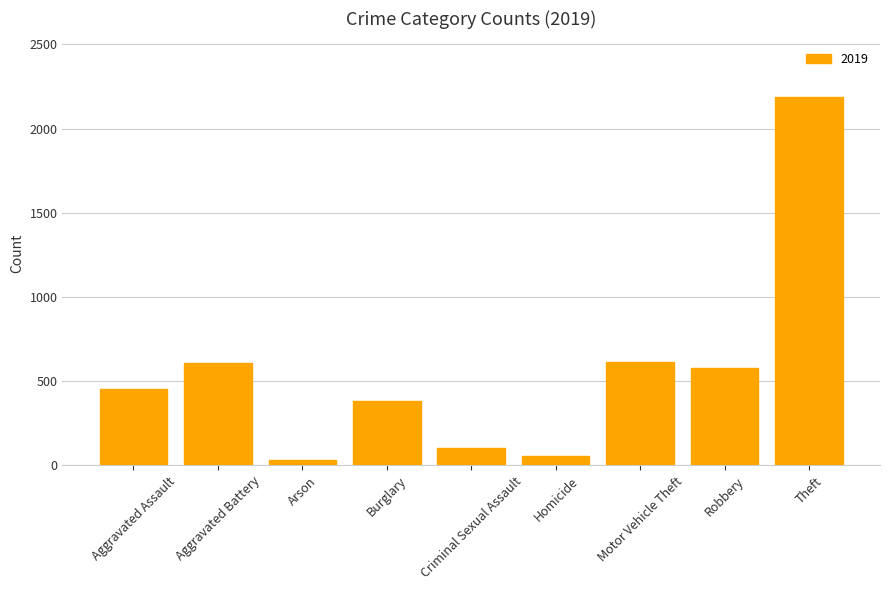

True or false: the data shows 189 at Motor Vehicle Theft.

False